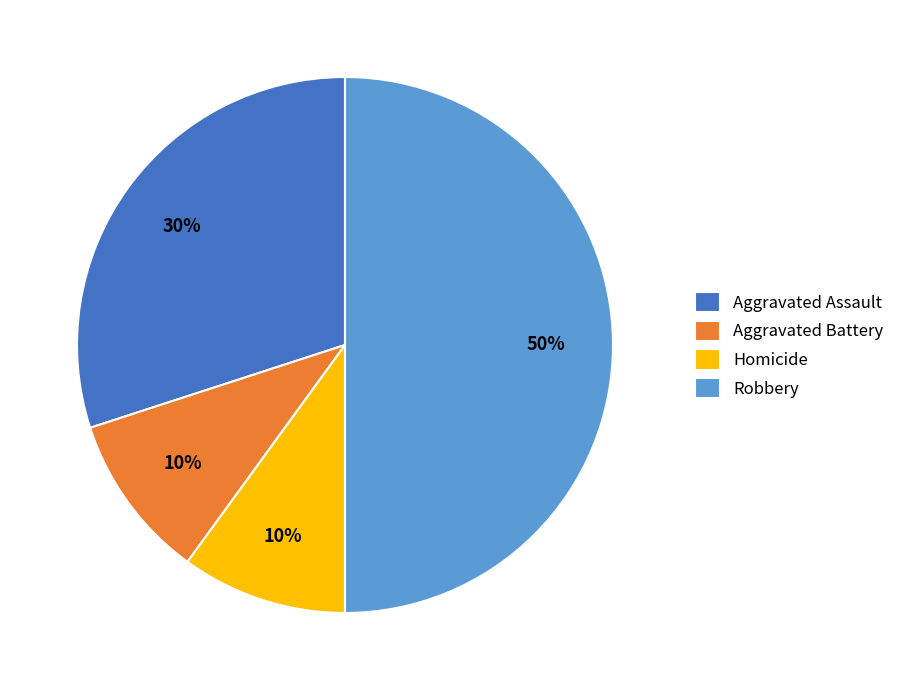

What is the largest slice in the pie chart?

Robbery